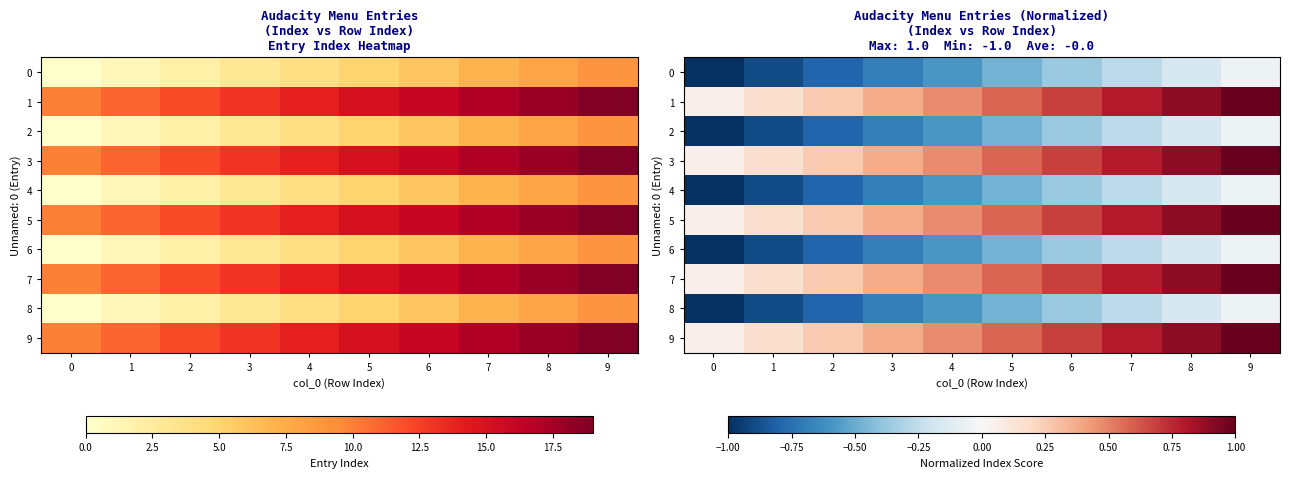

What is the average value of the 4 series?

-0.5